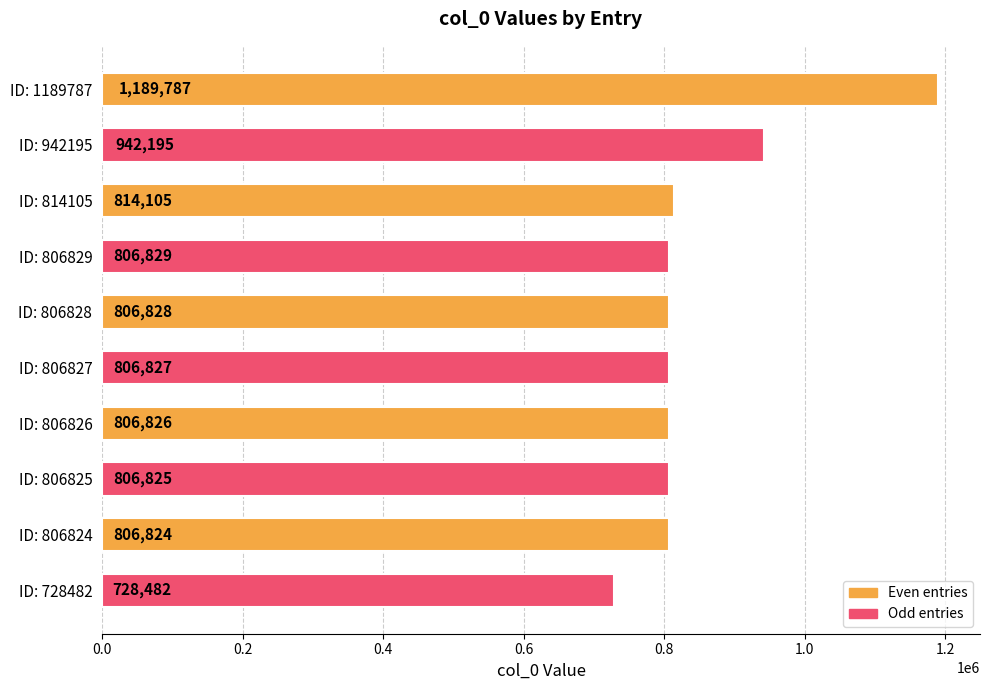

Where is the data nearest to the value 959134?

ID: 942195